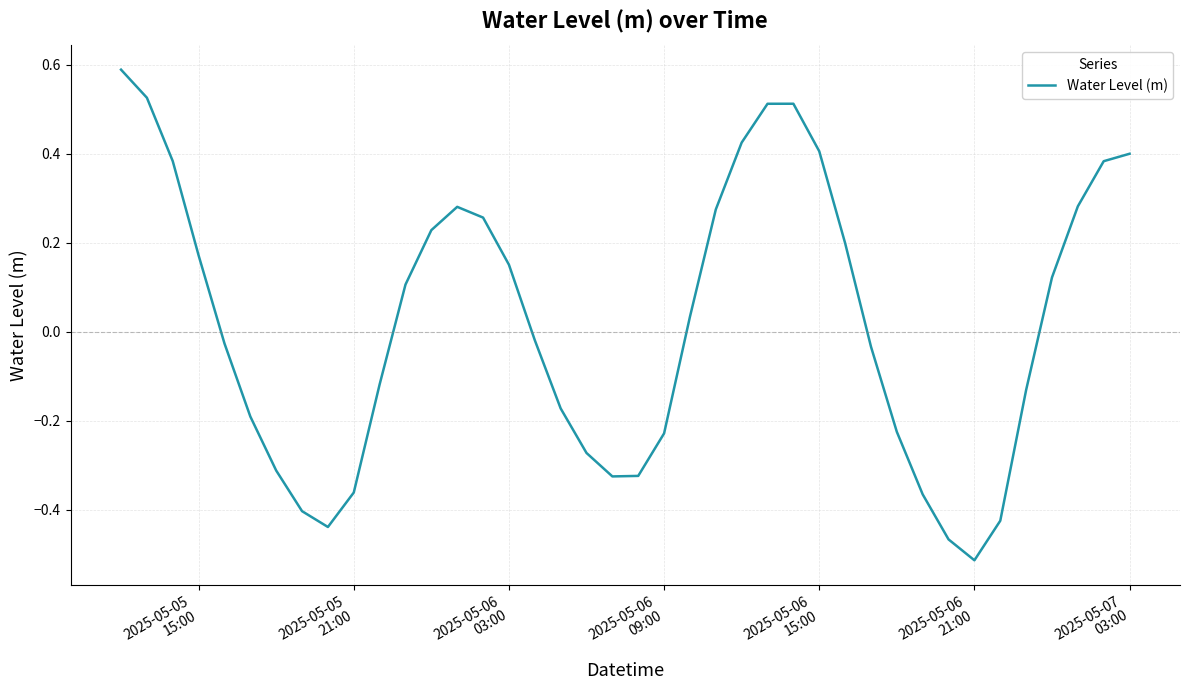

What is the maximum value shown in the chart?

0.6